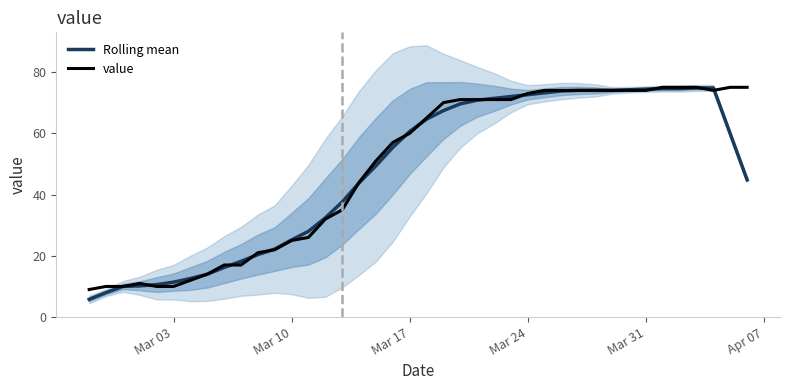

How many lines are shown in the chart?

2